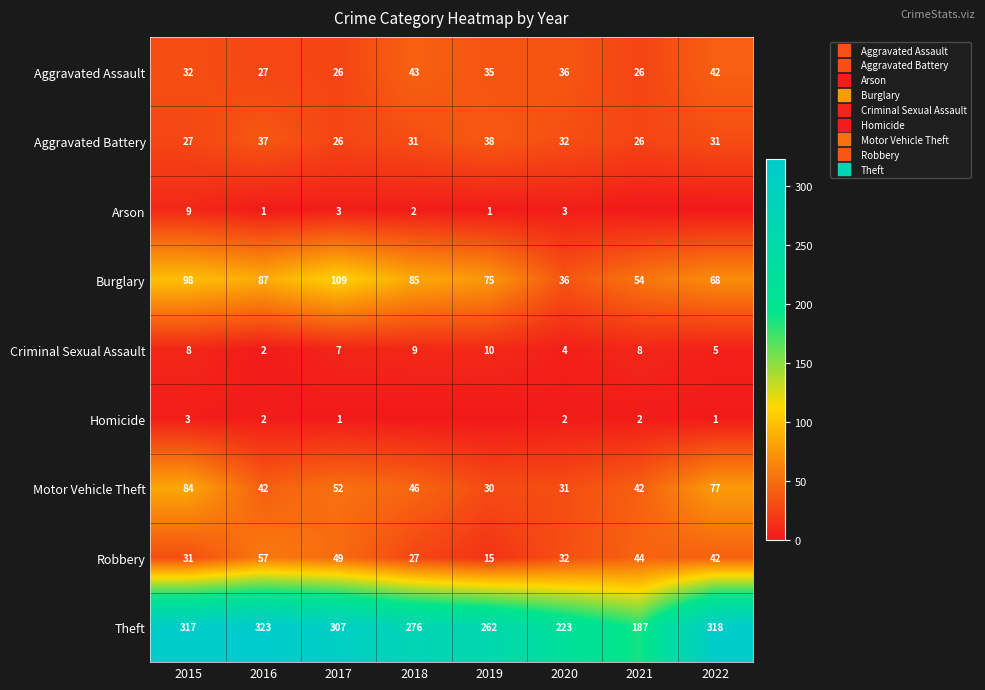

True or false: Motor Vehicle Theft has a value of 21 at 2020.

False